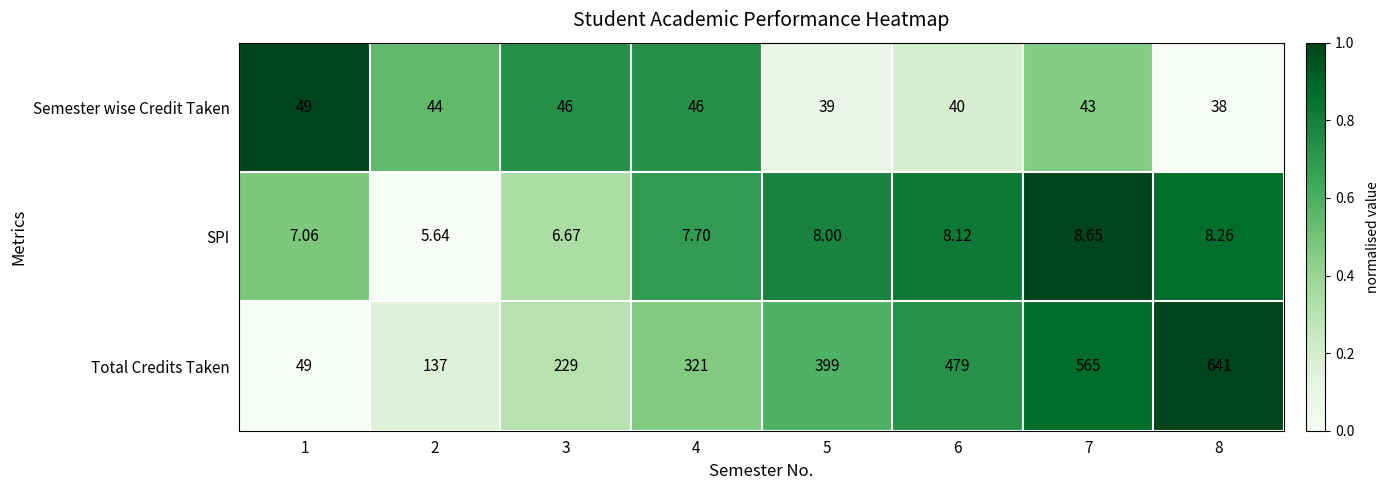

Which category has the highest value across all series?

8